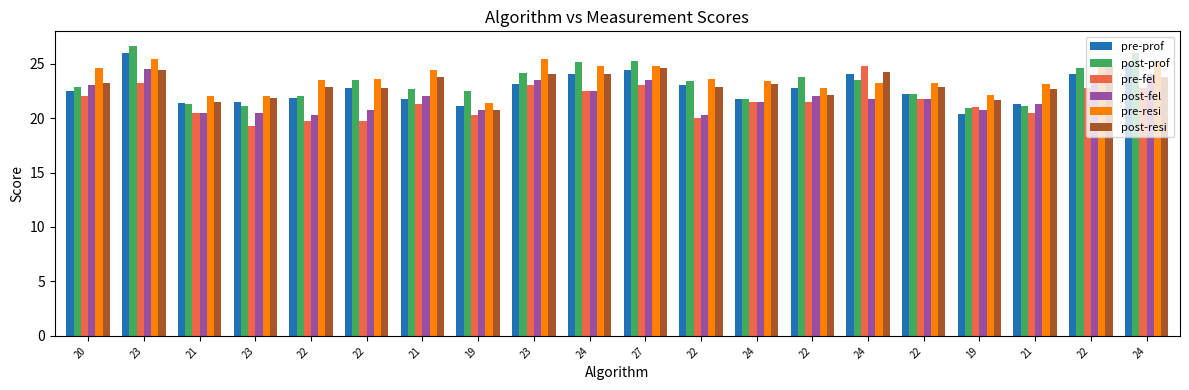

Are the bars grouped side by side (vs. stacked)?

Yes